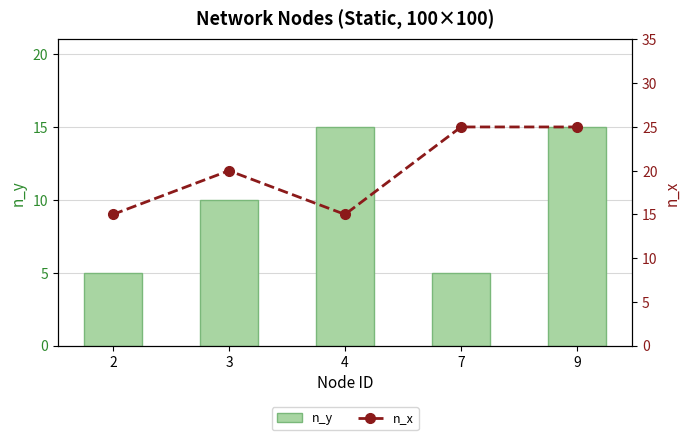

What are all the series names shown in the legend?

n_y, n_x